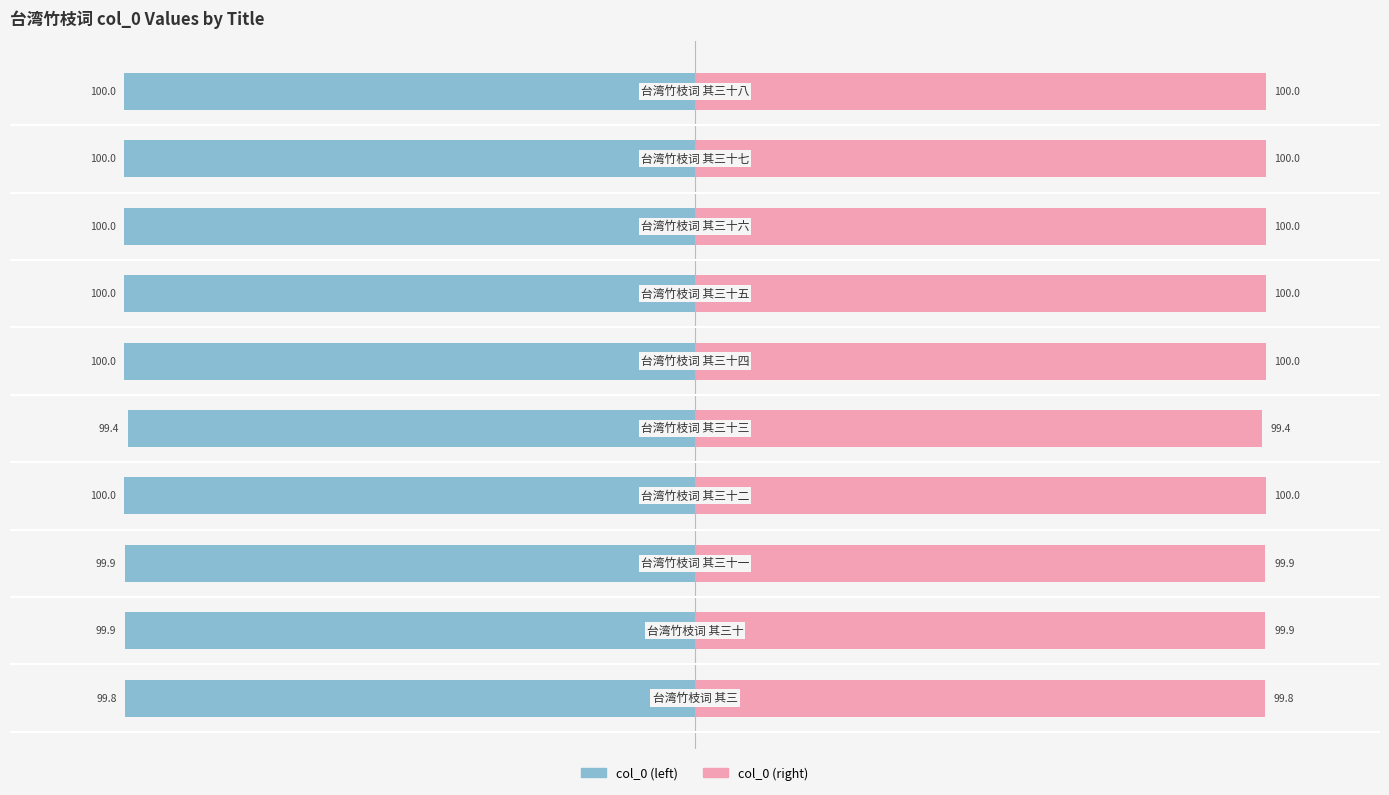

Which series has the largest total across all categories?

col_0 (right)